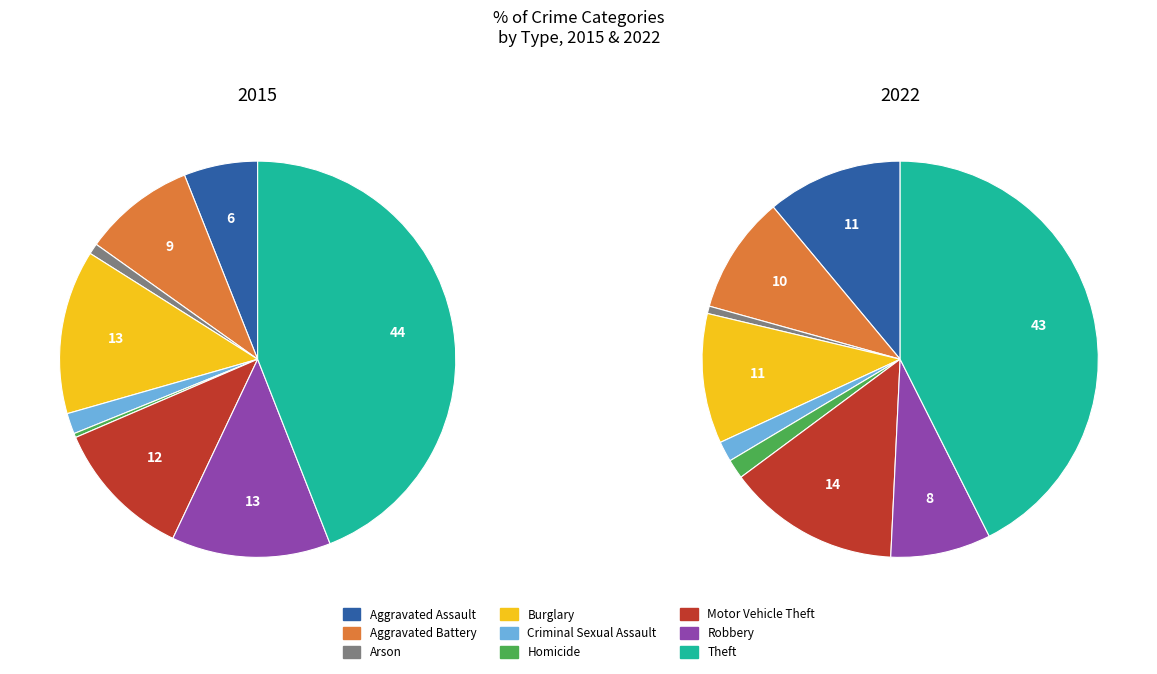

Rank the series at Theft from lowest to highest value.

2022, 2015